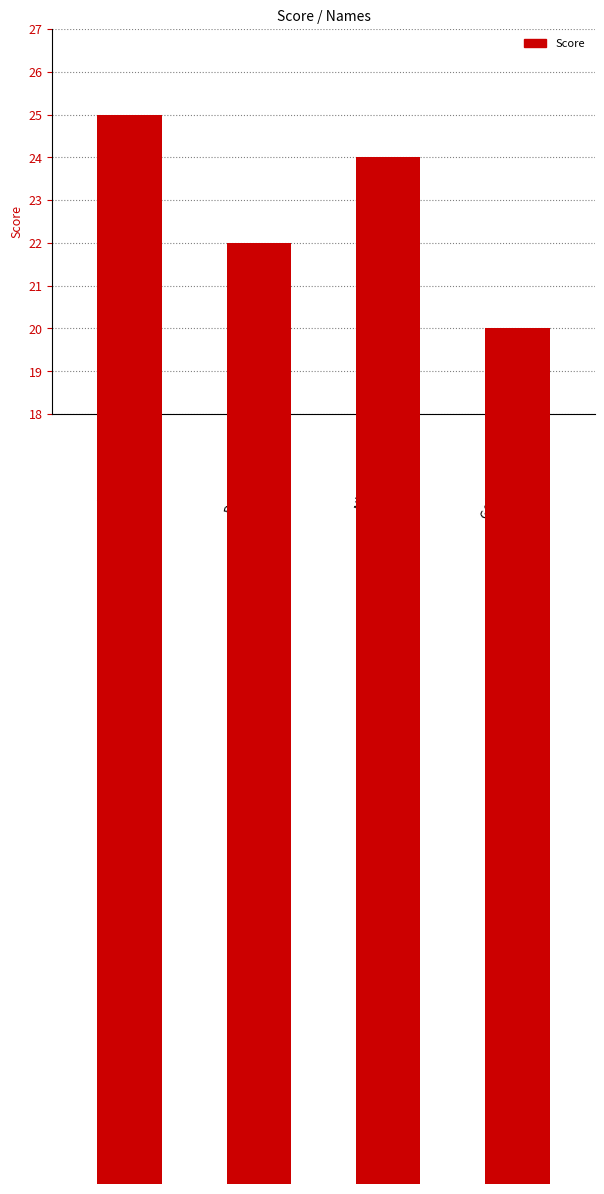

Where does the data first go above 24?

Svetlin Nakov